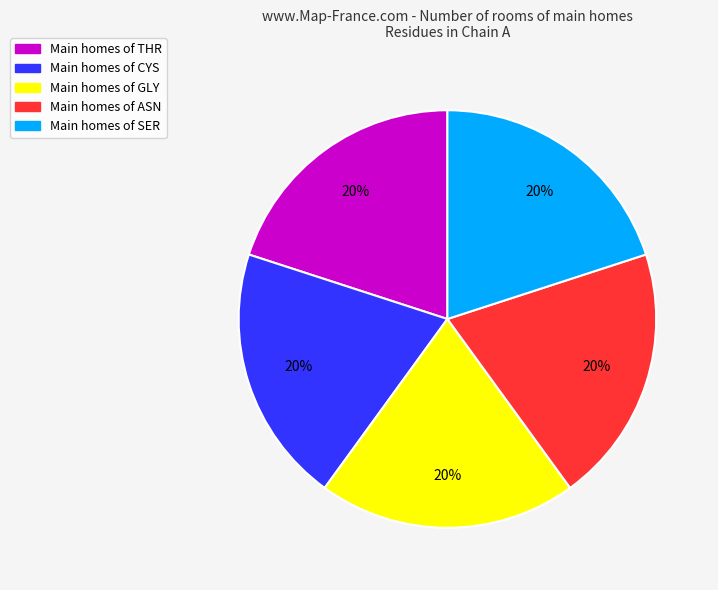

True or false: Main homes of GLY accounts for 20% of the total.

True